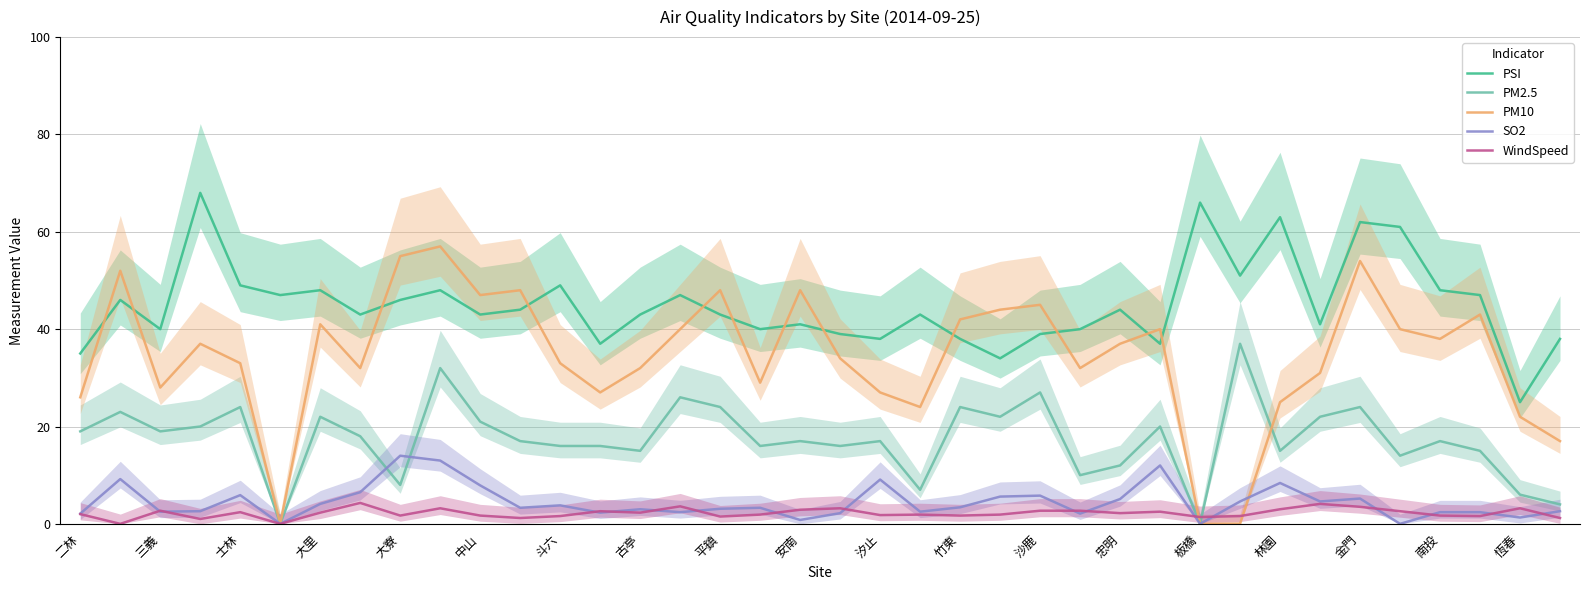

What is the greatest value displayed?

68.0